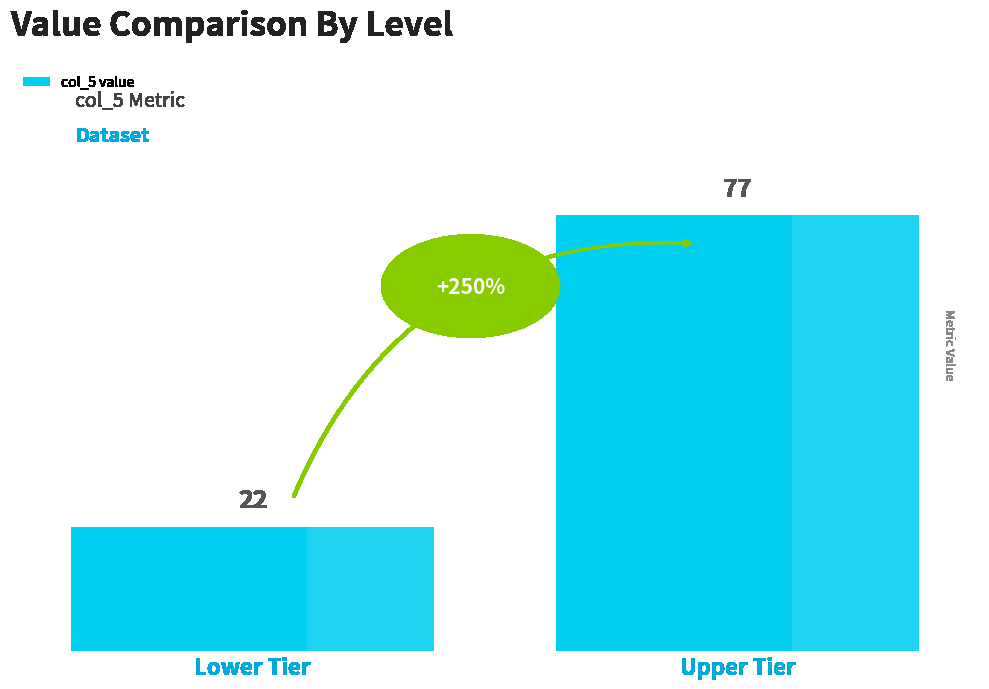

What position from the left is Upper Tier?

2